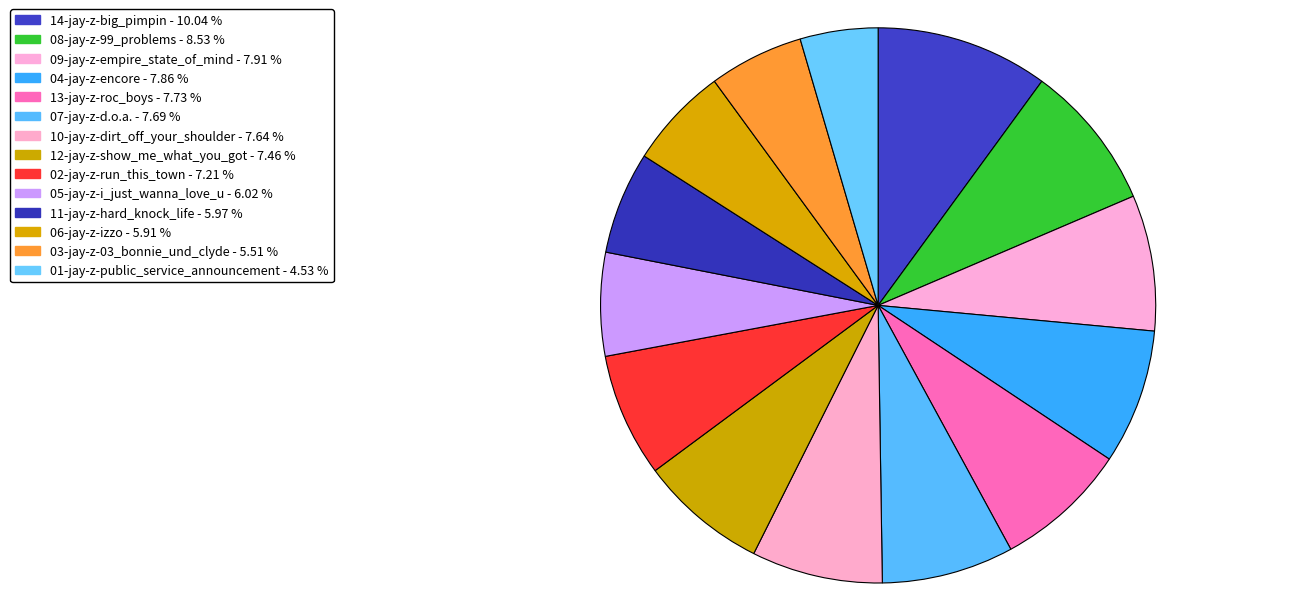

Count the number of slices in the pie.

14